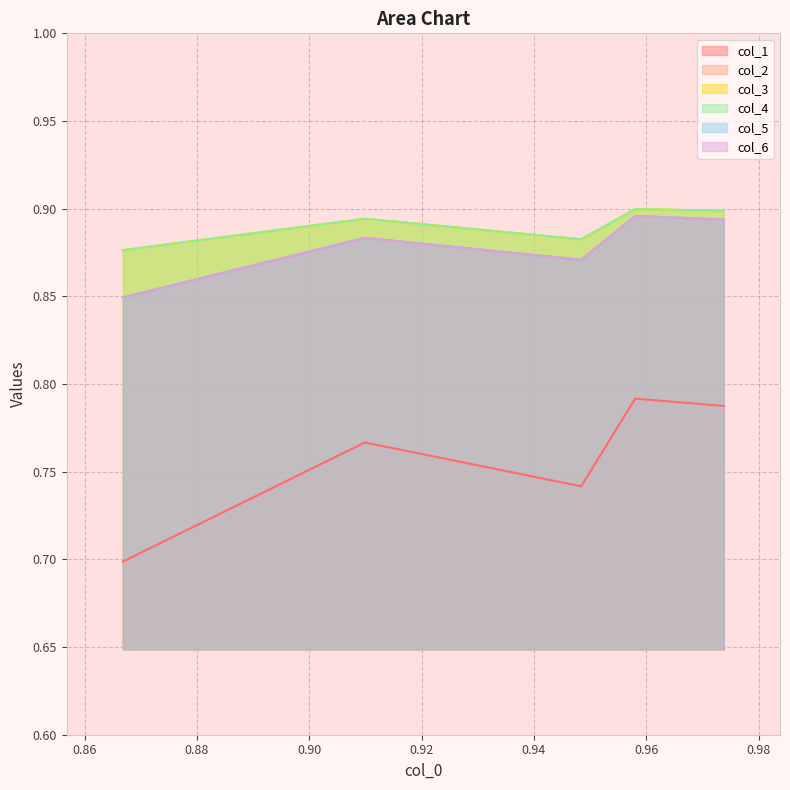

The col_3 series shows 0.4 at 0.84. True or false?

False